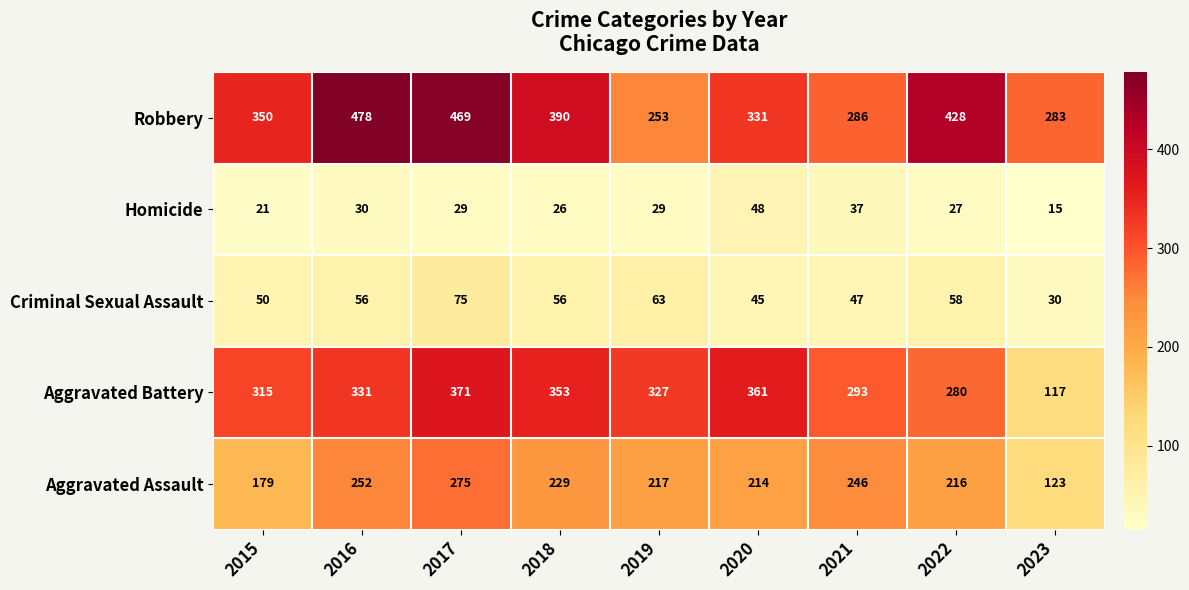

What is the maximum value shown in the chart?

478